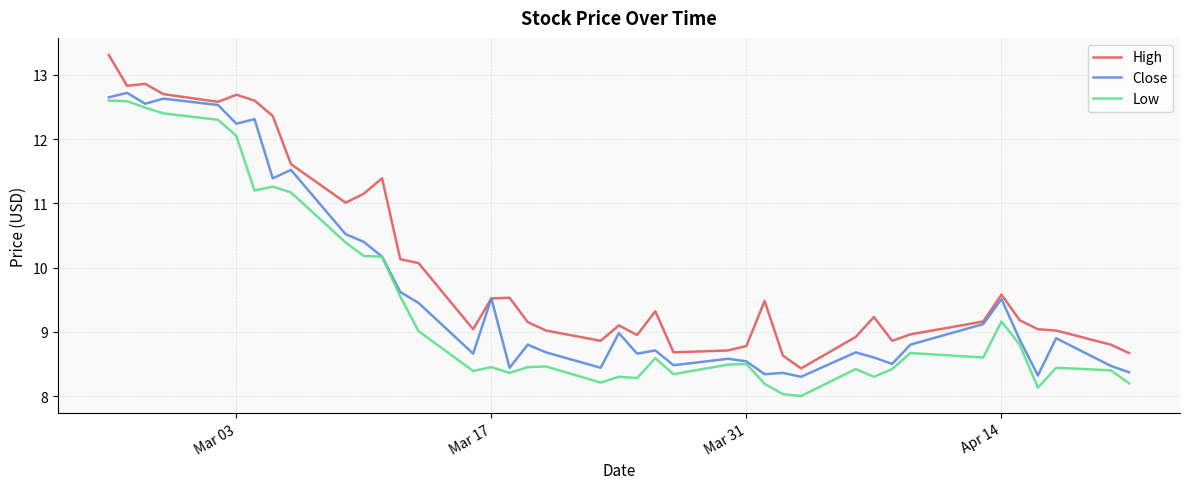

Which series has the largest range (max minus min)?

High